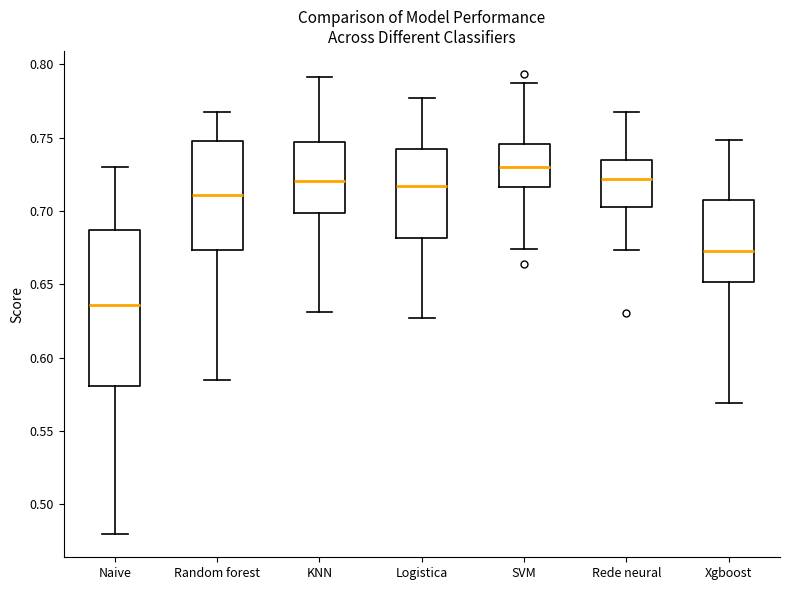

Reading left to right, read every box against the y-axis: the position of its median line, the range the box covers, and the ends of its whiskers. The values are not printed on the chart, so give them approximately, as read against the axis.

Naive: median 0.635, box 0.580 to 0.685, whiskers 0.480 to 0.730
Random forest: median 0.710, box 0.675 to 0.745, whiskers 0.585 to 0.765
KNN: median 0.720, box 0.700 to 0.745, whiskers 0.630 to 0.790
Logistica: median 0.715, box 0.680 to 0.740, whiskers 0.625 to 0.775
SVM: median 0.730, box 0.715 to 0.745, whiskers 0.675 to 0.785
Rede neural: median 0.720, box 0.705 to 0.735, whiskers 0.675 to 0.765
Xgboost: median 0.675, box 0.650 to 0.705, whiskers 0.570 to 0.750